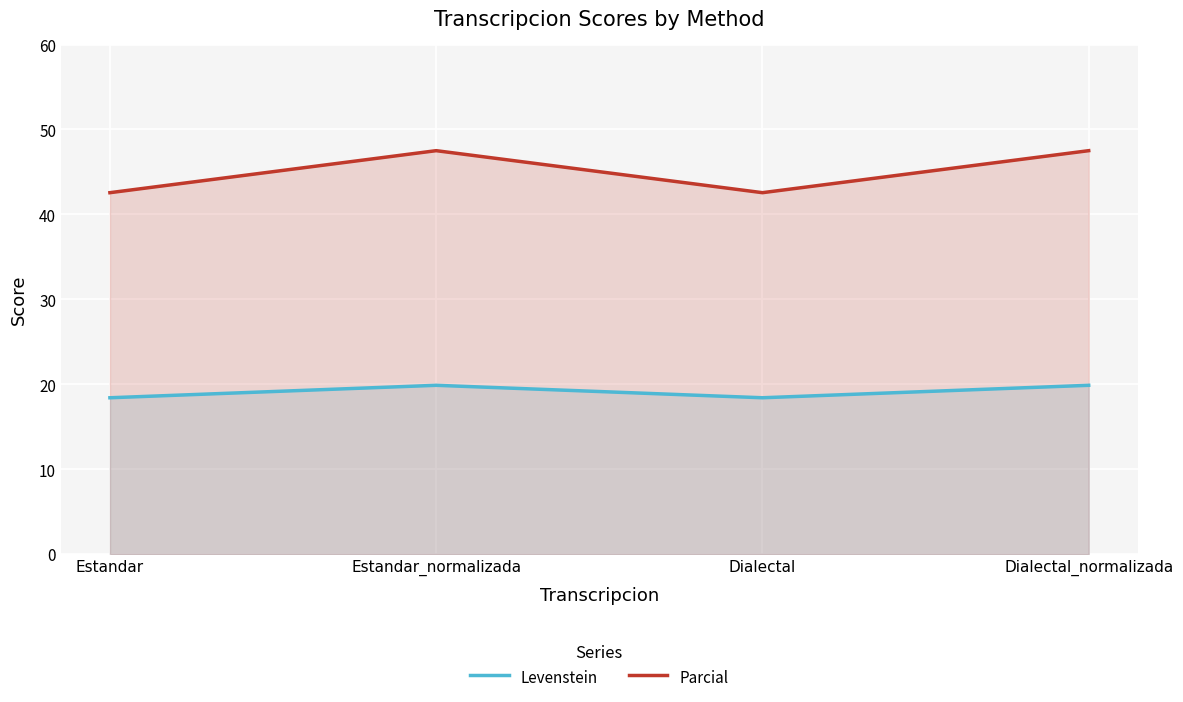

At which category is the sum across all series the highest?

Estandar_normalizada